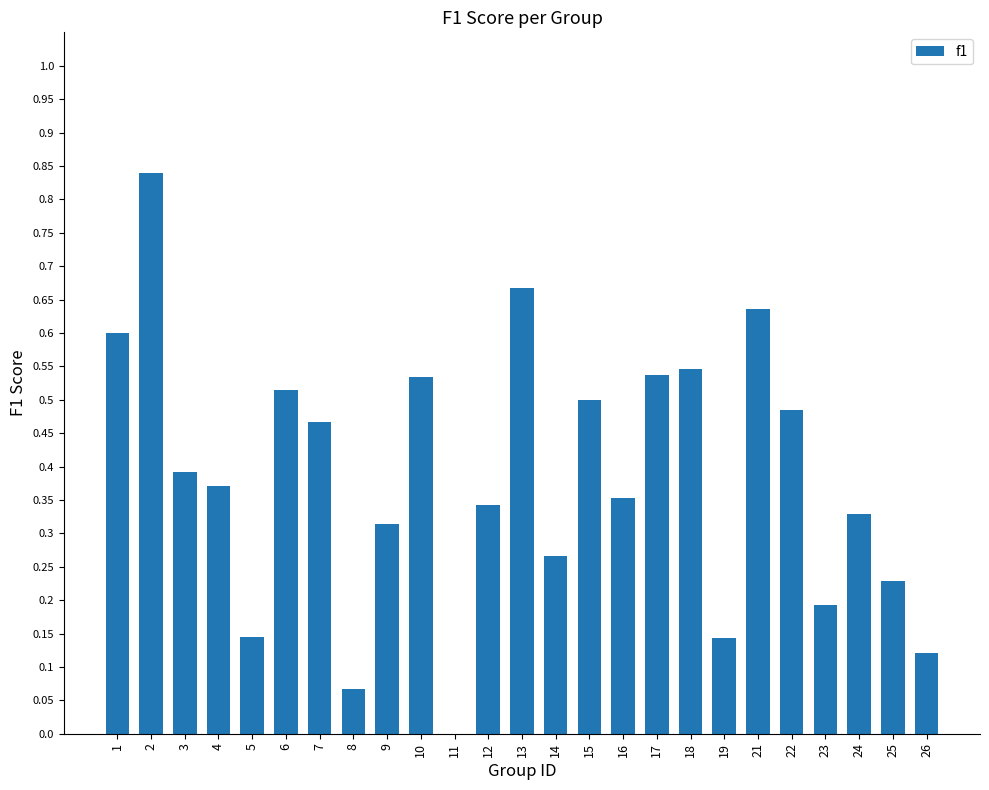

What is the change in value from 5 to 8?

-0.1